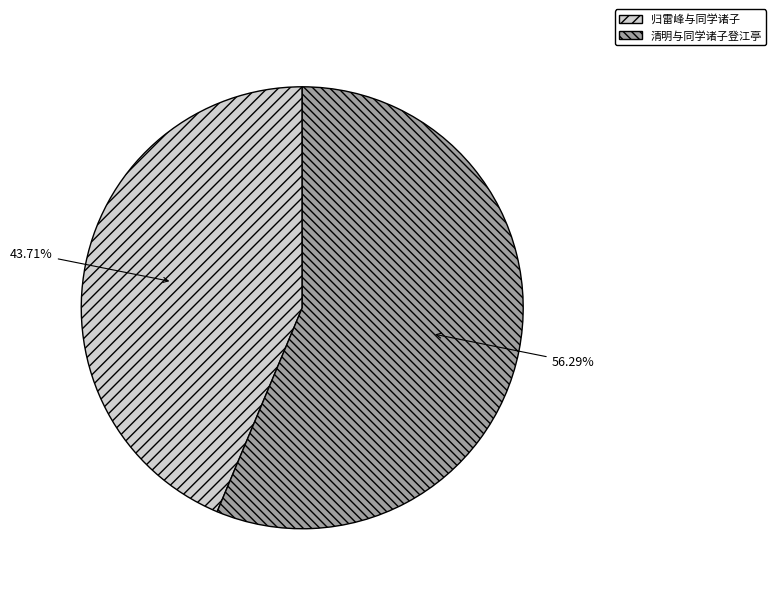

How many segments does this pie chart have?

2